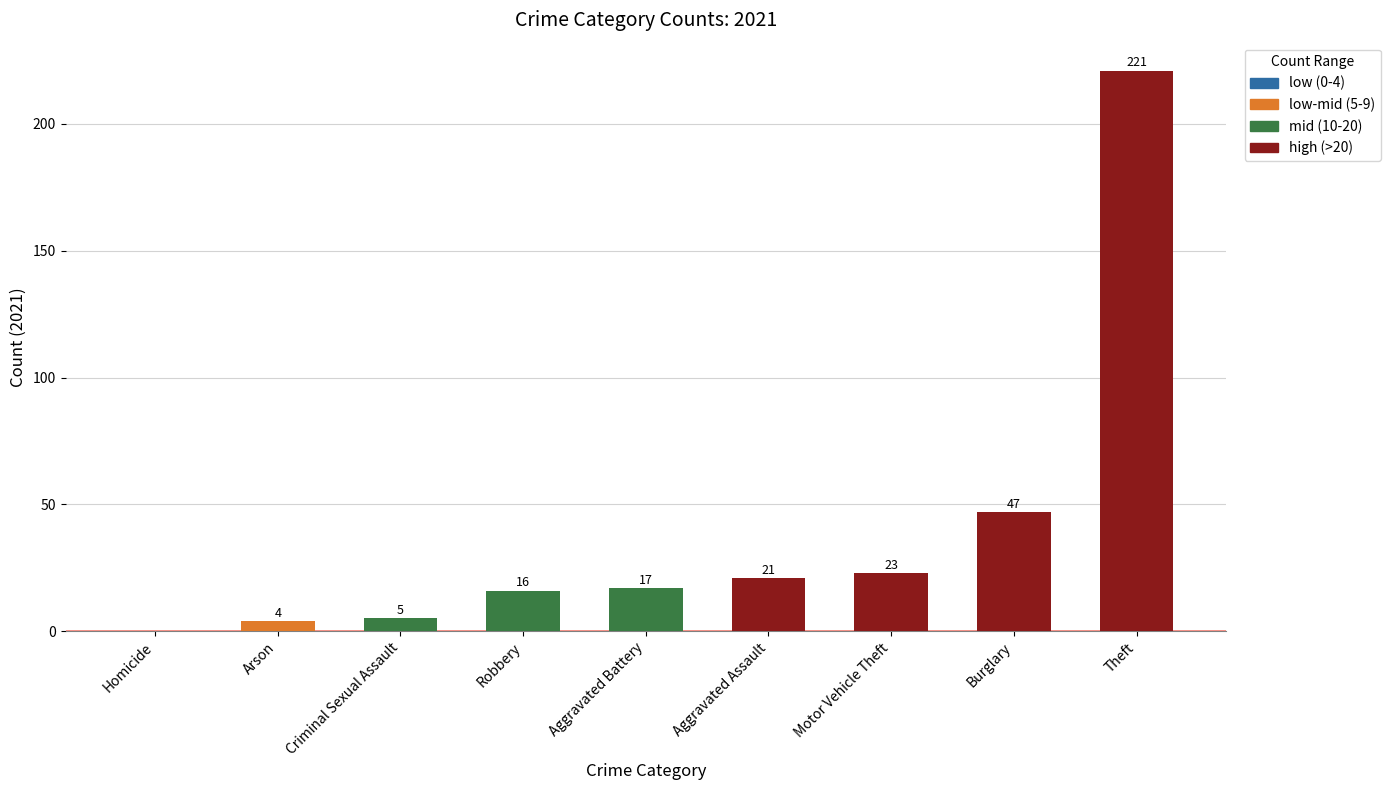

The value at Aggravated Battery is 30. True or false?

False